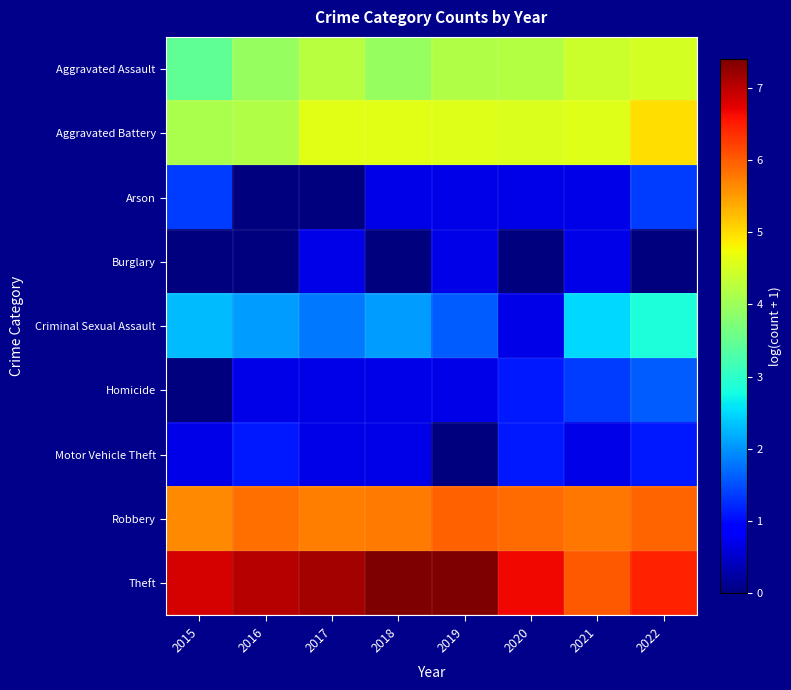

At 2021, list the series in order from largest to smallest.

Theft, Robbery, Aggravated Battery, Aggravated Assault, Criminal Sexual Assault, Homicide, Arson, Burglary, Motor Vehicle Theft